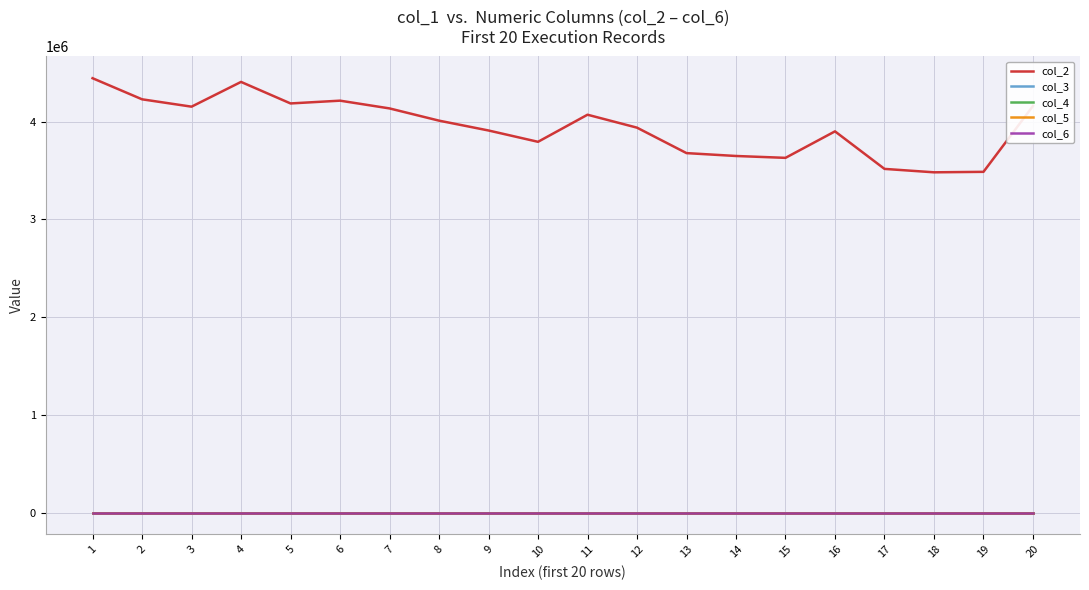

Which series has the widest spread of values?

col_2